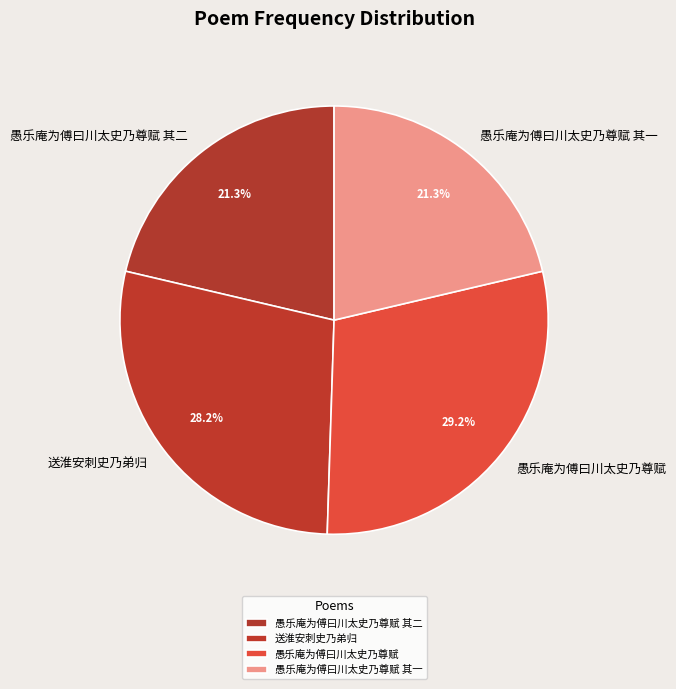

How many slices are in this pie chart?

4